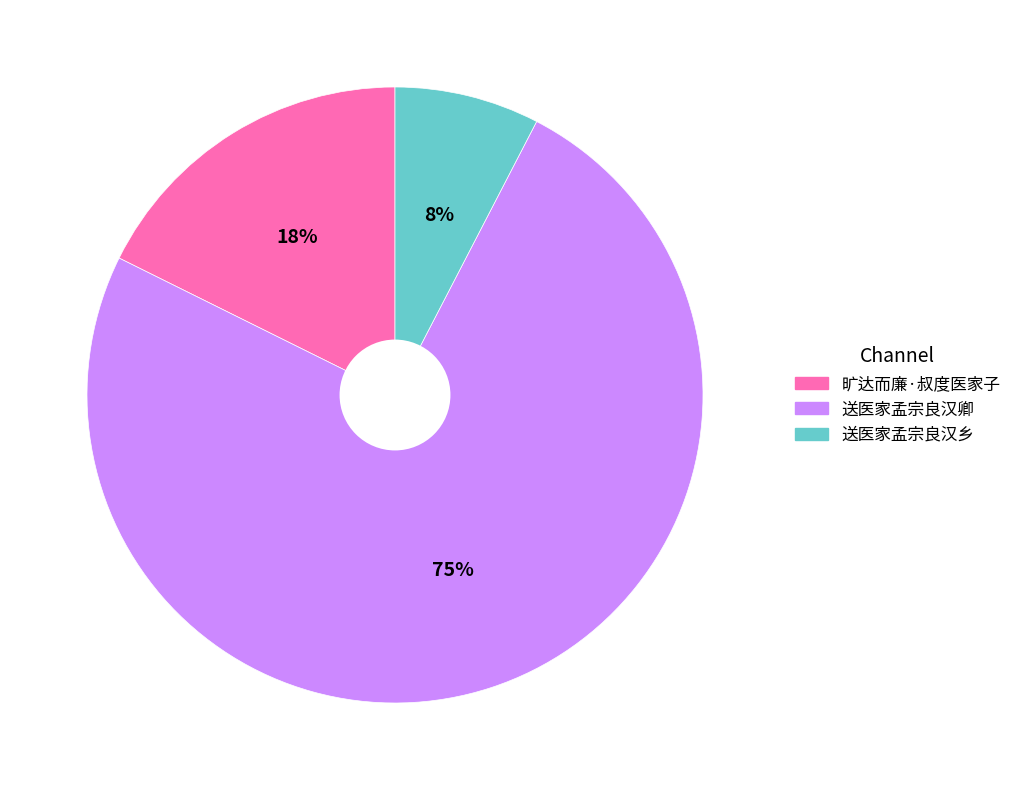

Which slice represents more than half of the pie?

送医家孟宗良汉卿